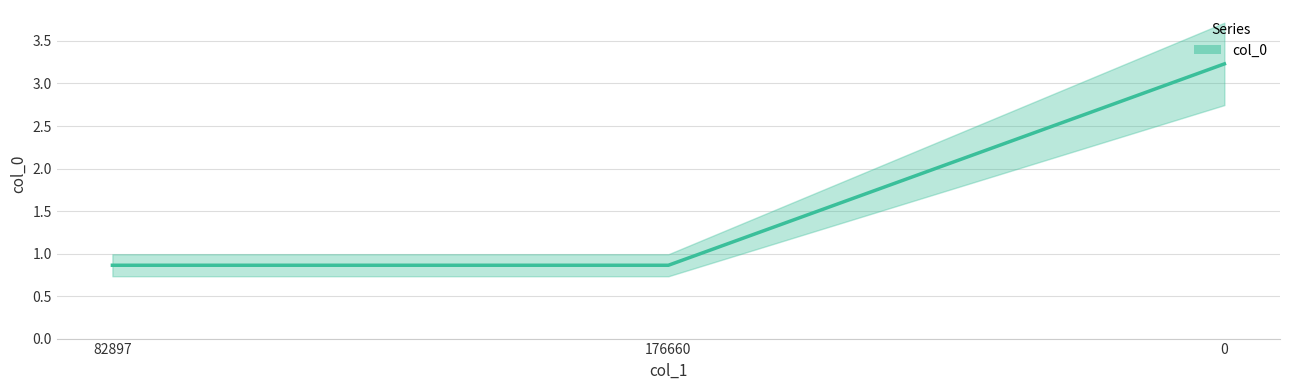

Which label corresponds to the smallest value in the chart?

82897